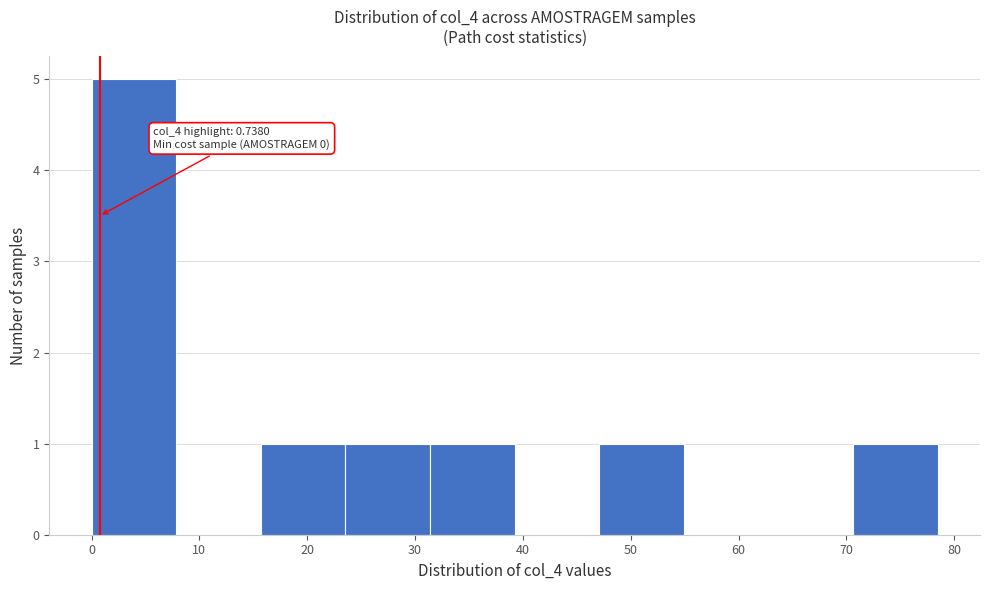

Over which range of the x-axis is the bar tallest?

0 to 8